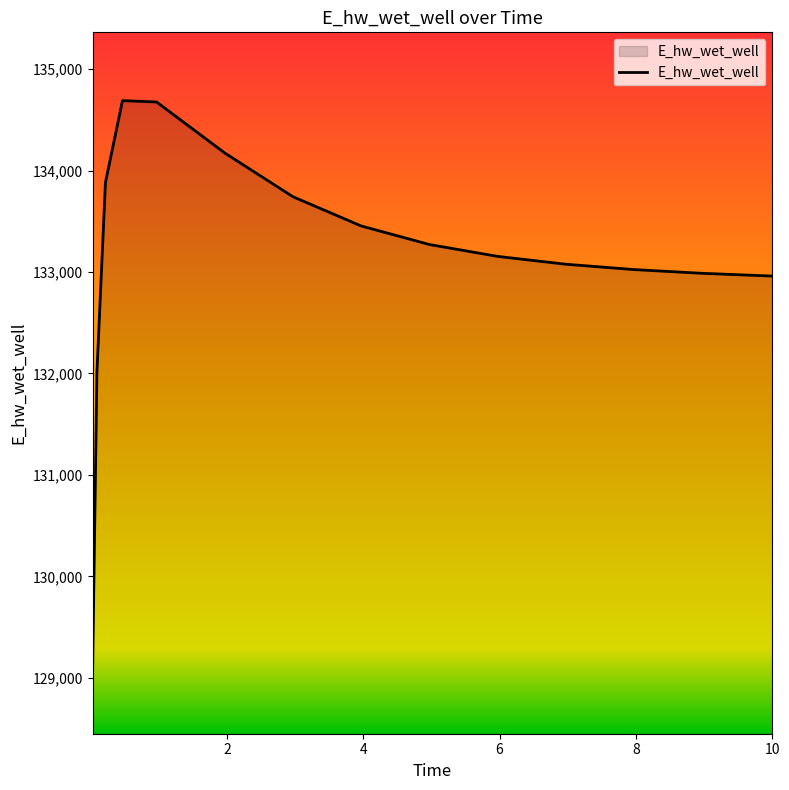

What is the smallest value displayed?

129093.3